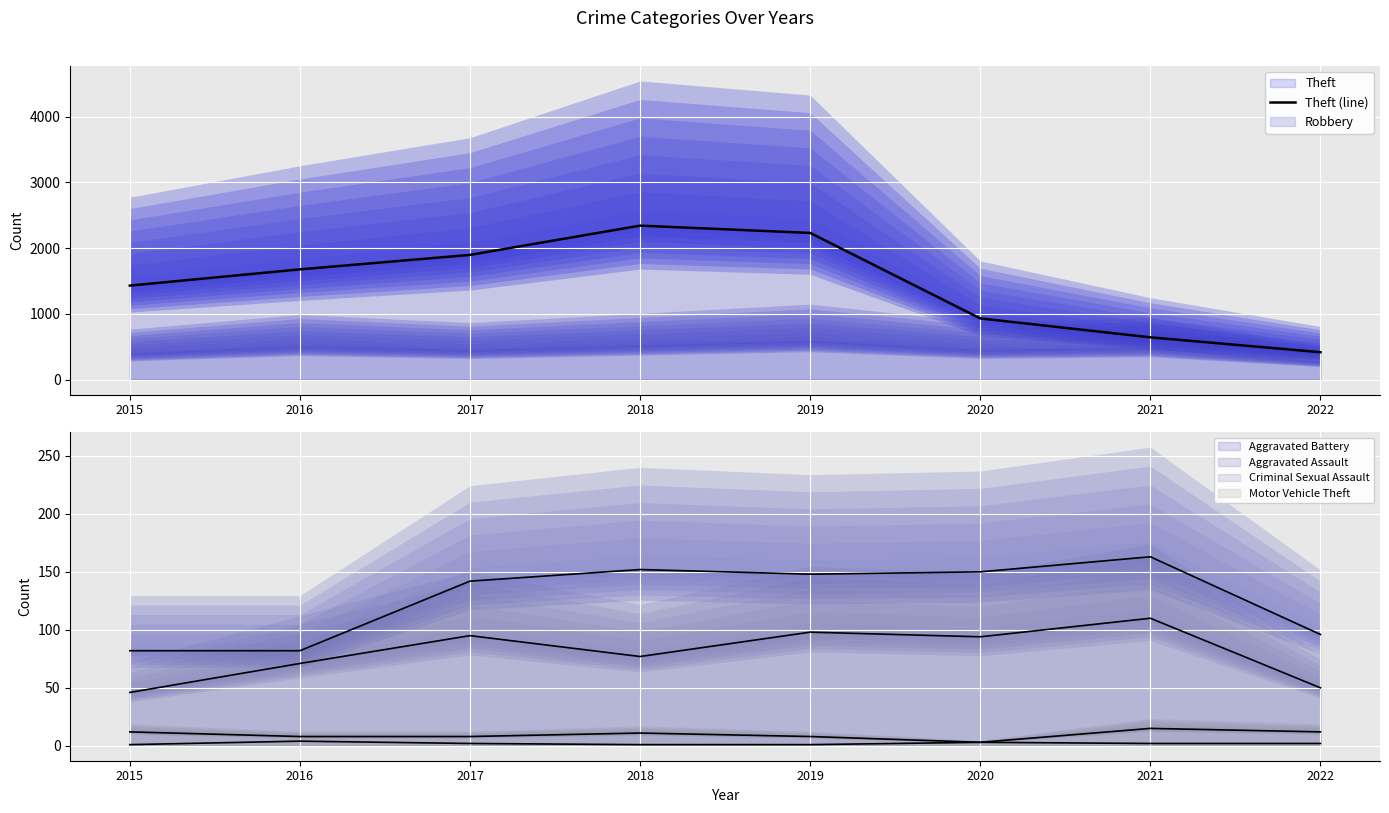

Is it true that the value at 2020 is 533?

False